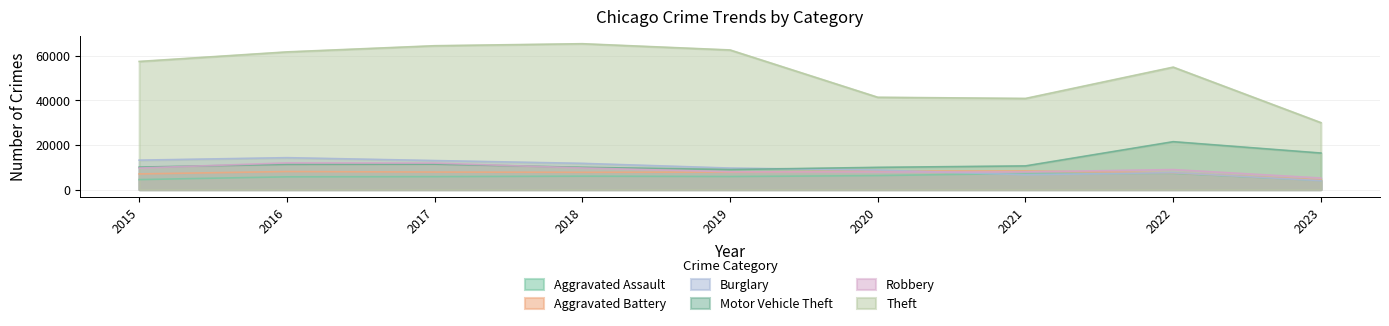

At which label is Burglary closest to 9158?

2020